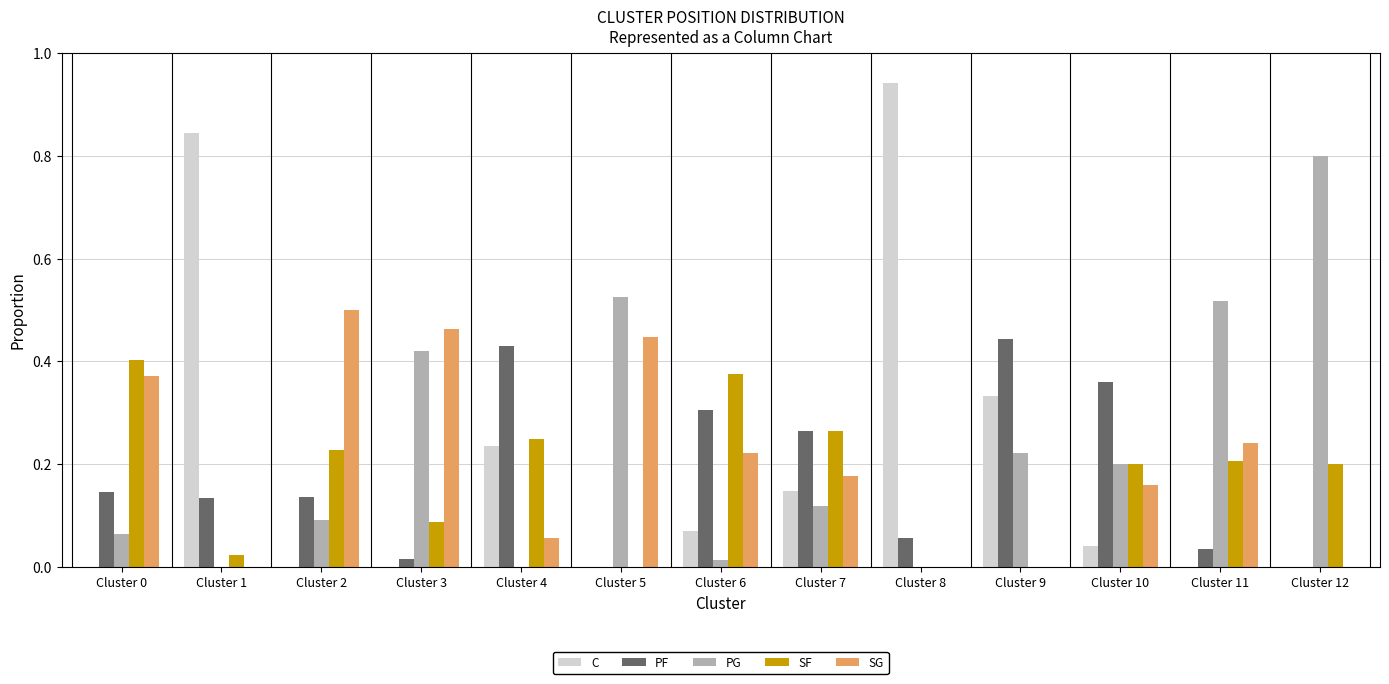

Which category has the highest value in the C series?

Cluster 8